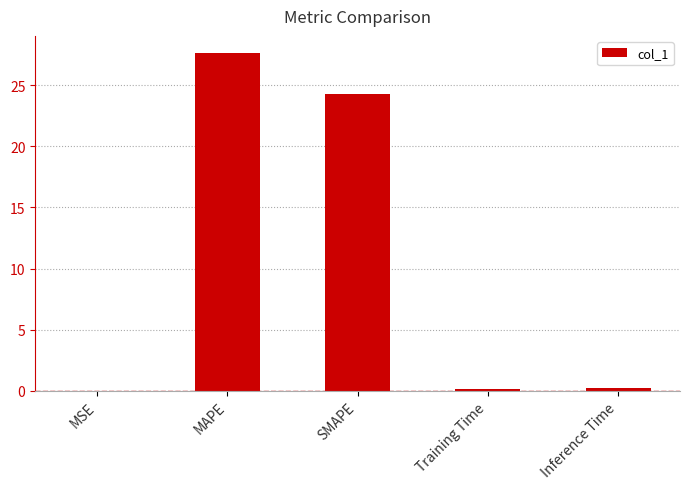

What is the average value?

10.5